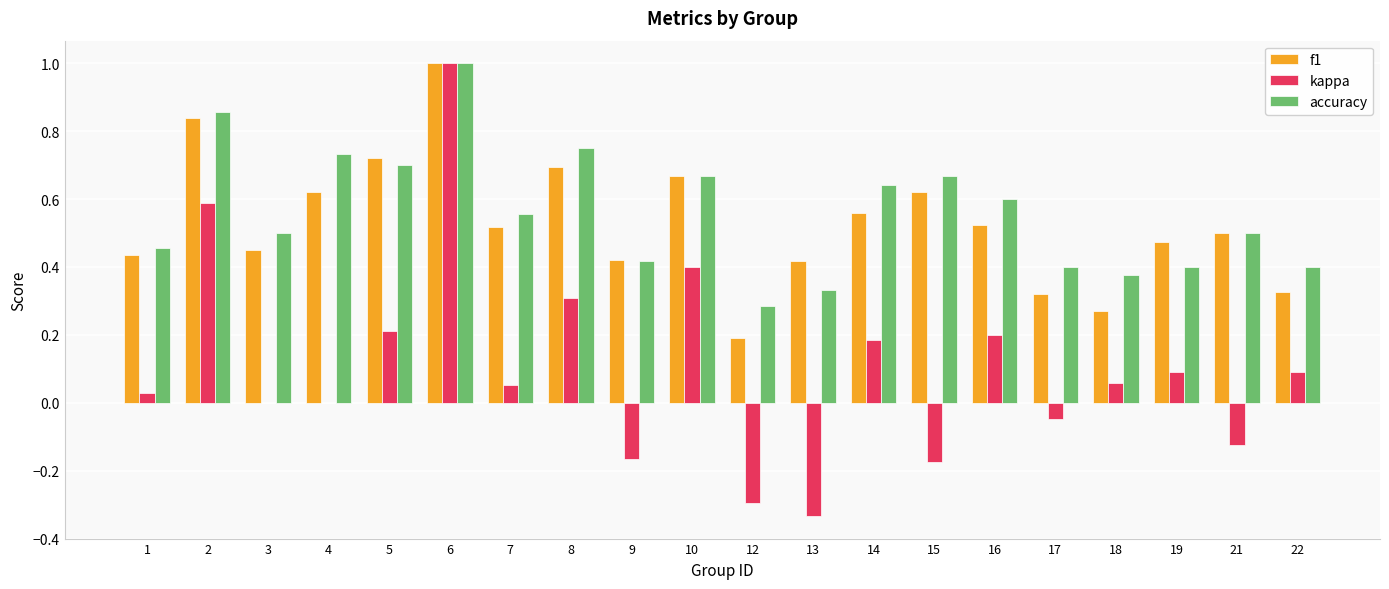

What is the sum of the accuracy values at 10 and 2?

1.5